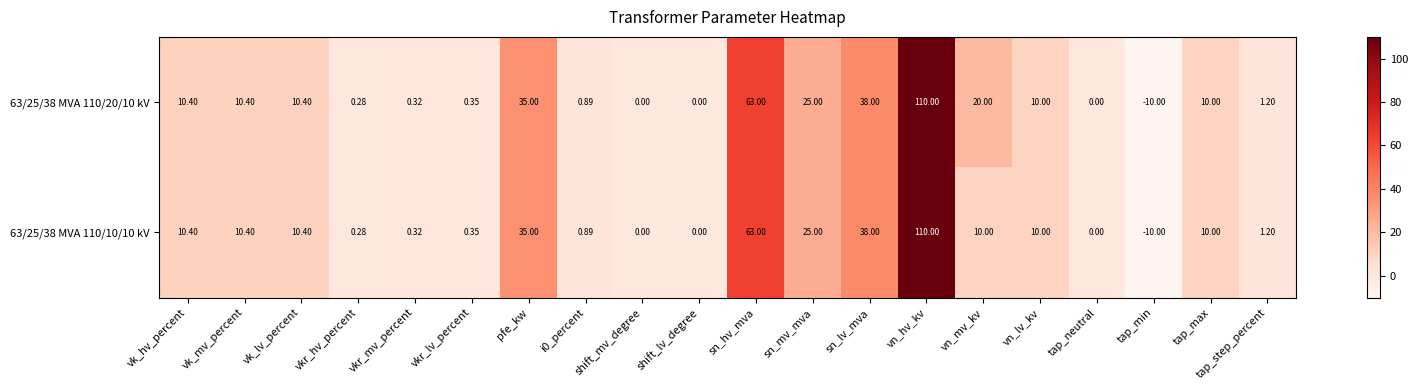

At which label is 63/25/38 MVA 110/20/10 kV closest to 50?

sn_lv_mva